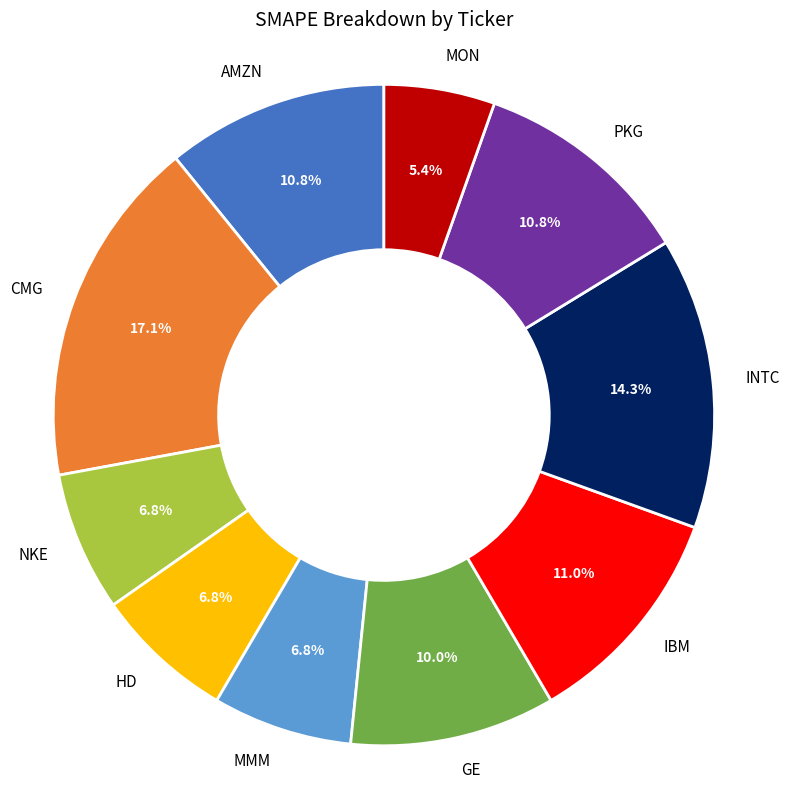

Count the number of slices in the pie.

10